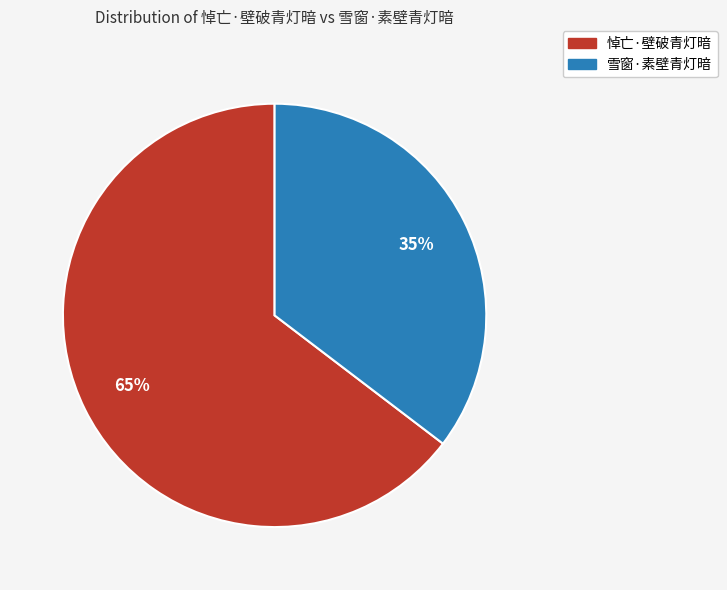

What percentage is the 雪窗·素壁青灯暗 slice, to the nearest percent?

35%